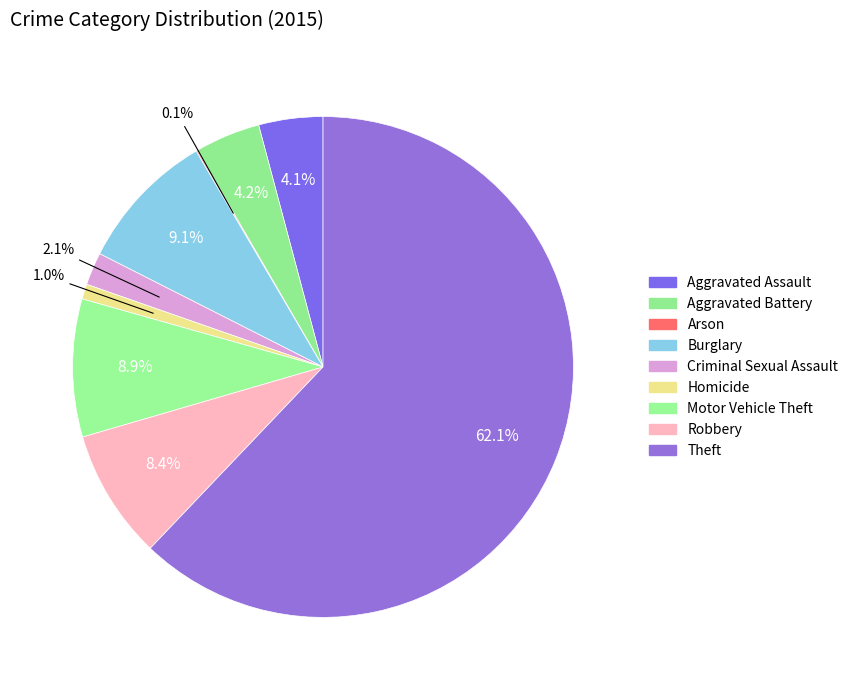

How many slices are in this pie chart?

9